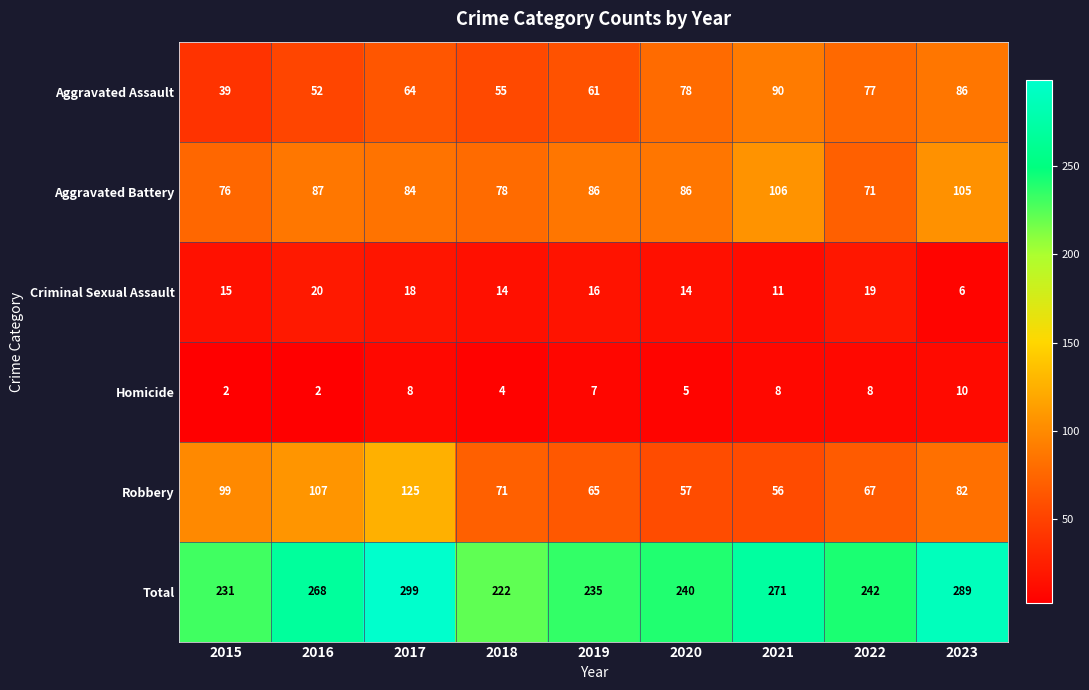

How many distinct data groups are displayed?

6